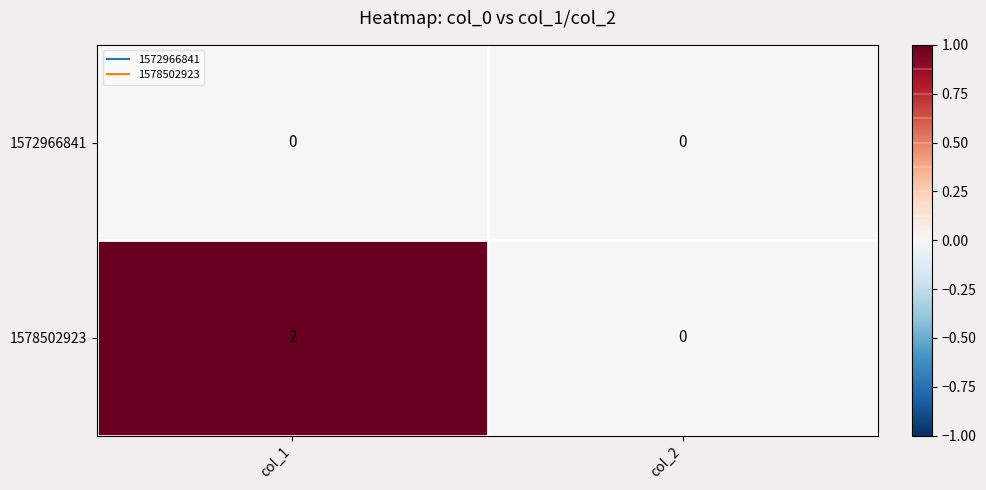

List the series in order of their overall mean, highest first.

1578502923, 1572966841